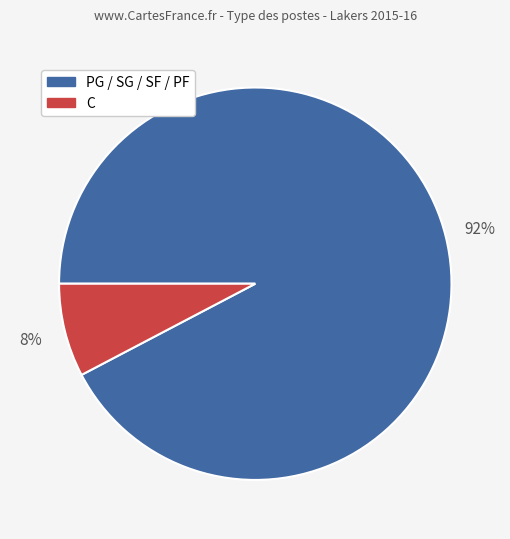

Is there any slice that represents more than half of the pie?

Yes